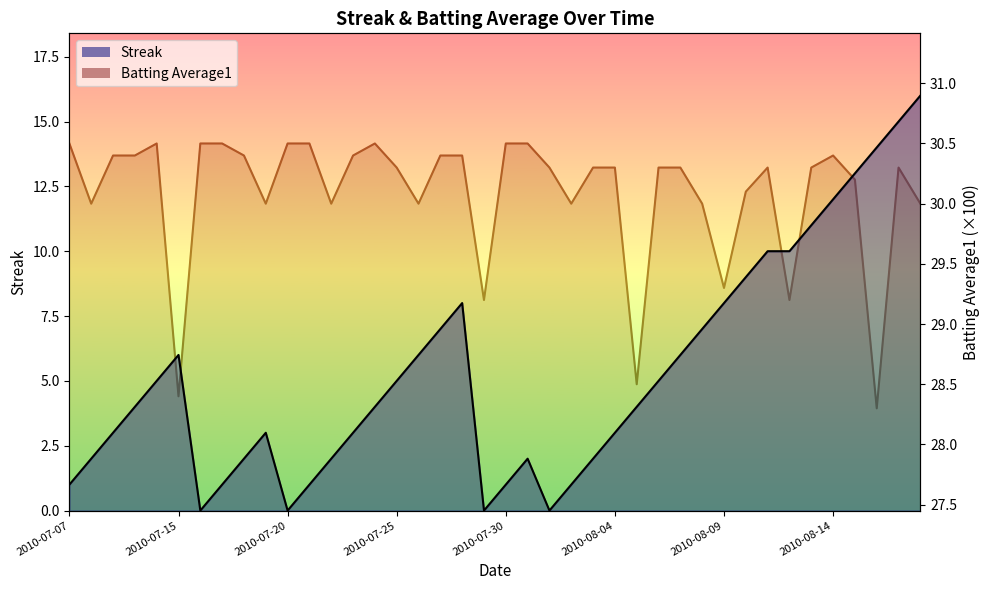

True or false: Batting Average1 and Streak intersect in this chart.

False